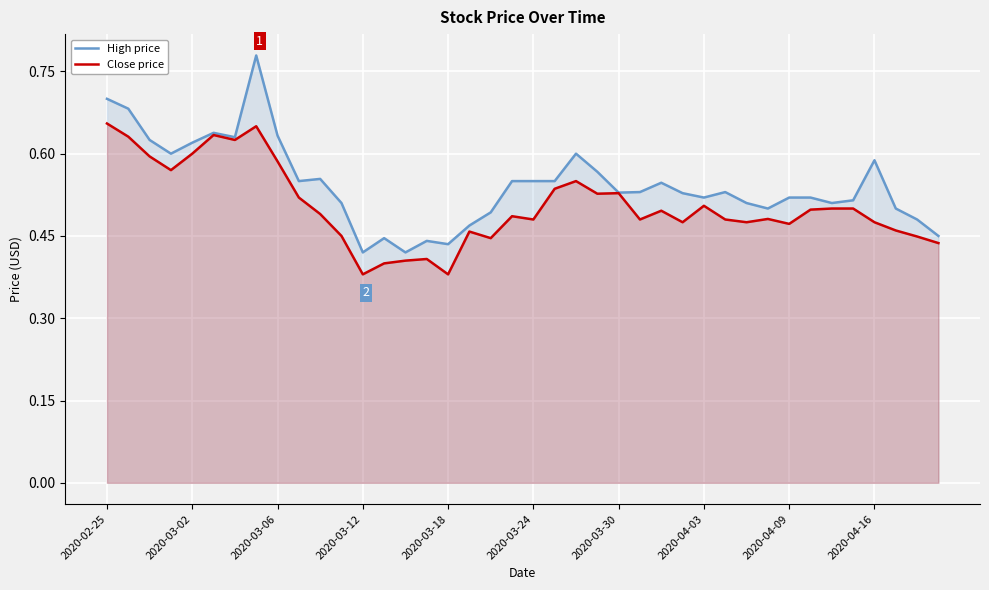

What is the spread (max minus min) of values at 27?

0.1